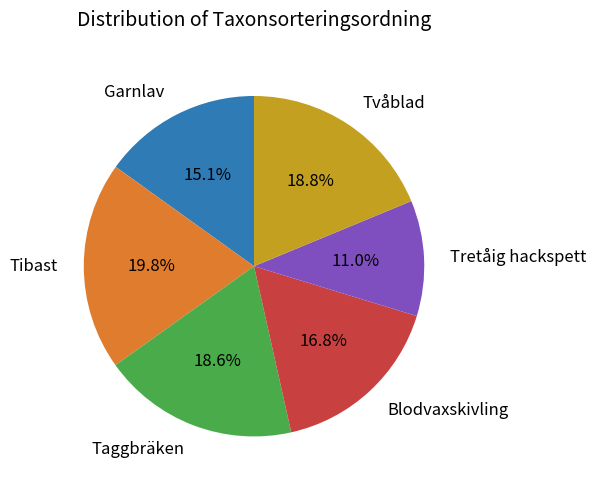

What is the ratio of the value at Tretåig hackspett to the value at Garnlav?

0.7